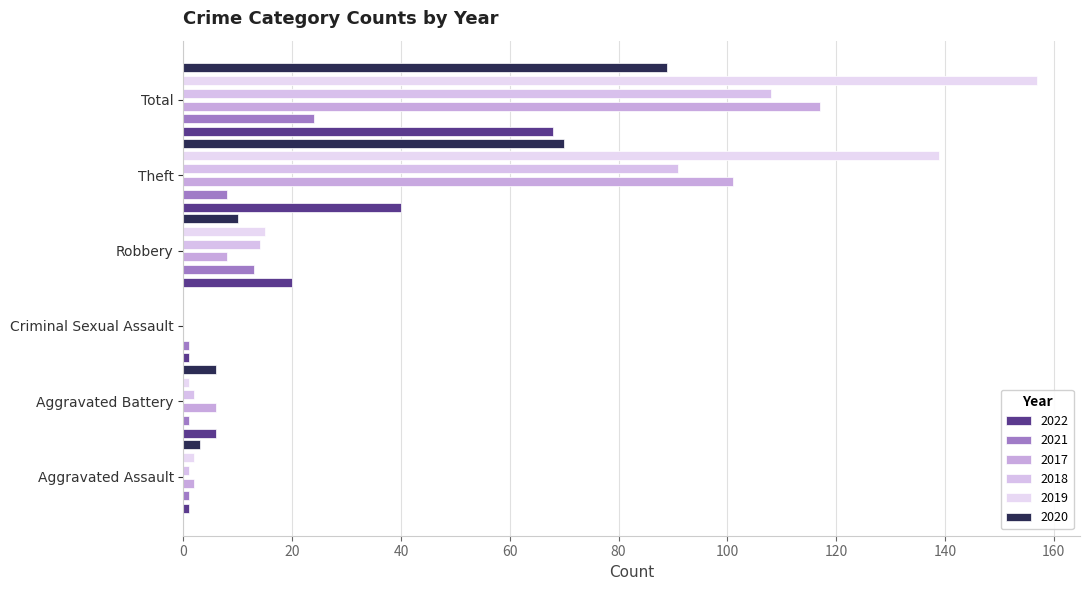

What is the maximum value shown in the chart?

157